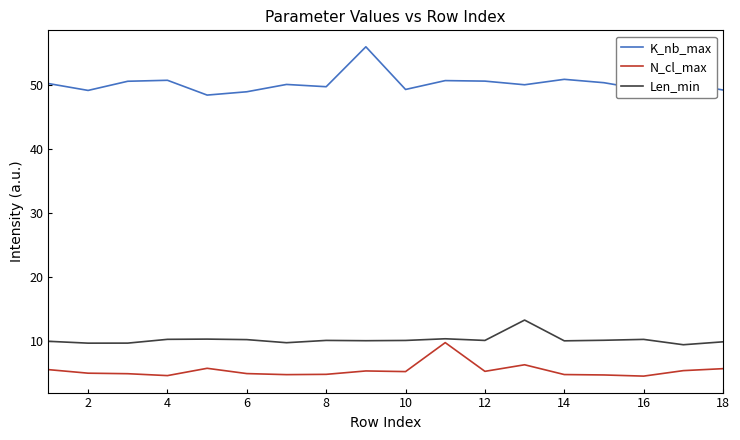

How many lines are shown in the chart?

3